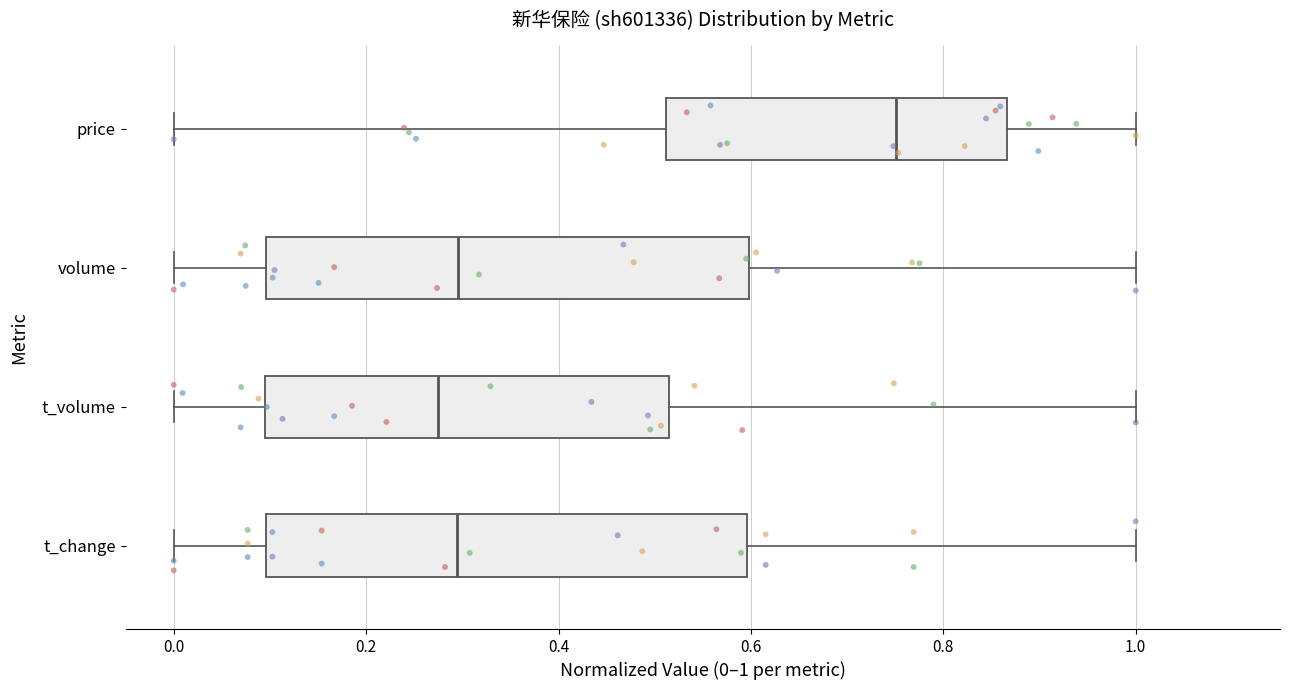

Where is the right edge of the box for price on the x-axis? The values are not printed on the chart, so give them approximately, as read against the axis.

0.86